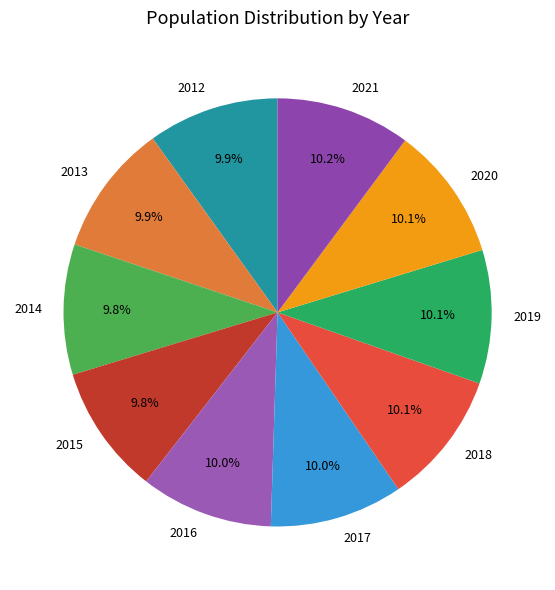

Approximately how many times larger is the value at 2012 compared to 2017?

1.0